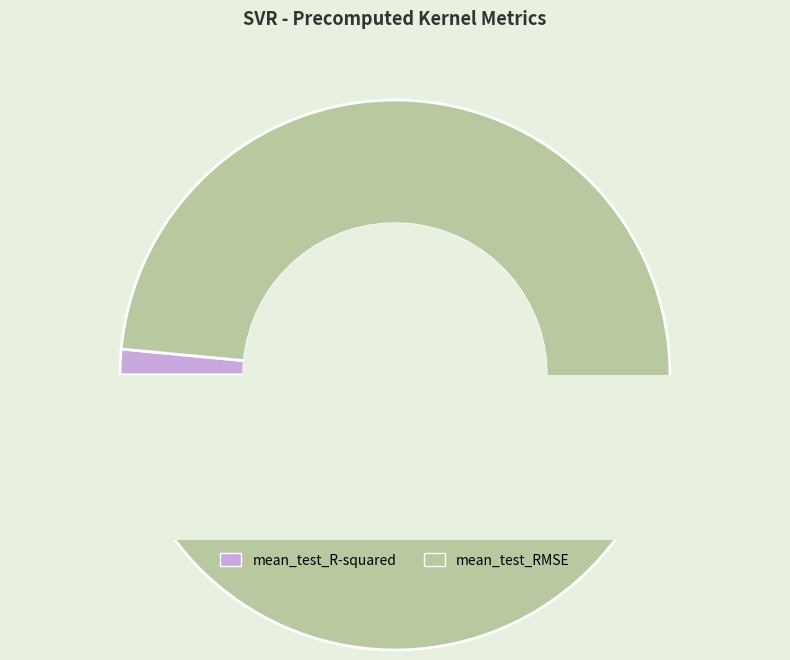

The mean_test_R-squared slice represents 8% of the pie. True or false?

False